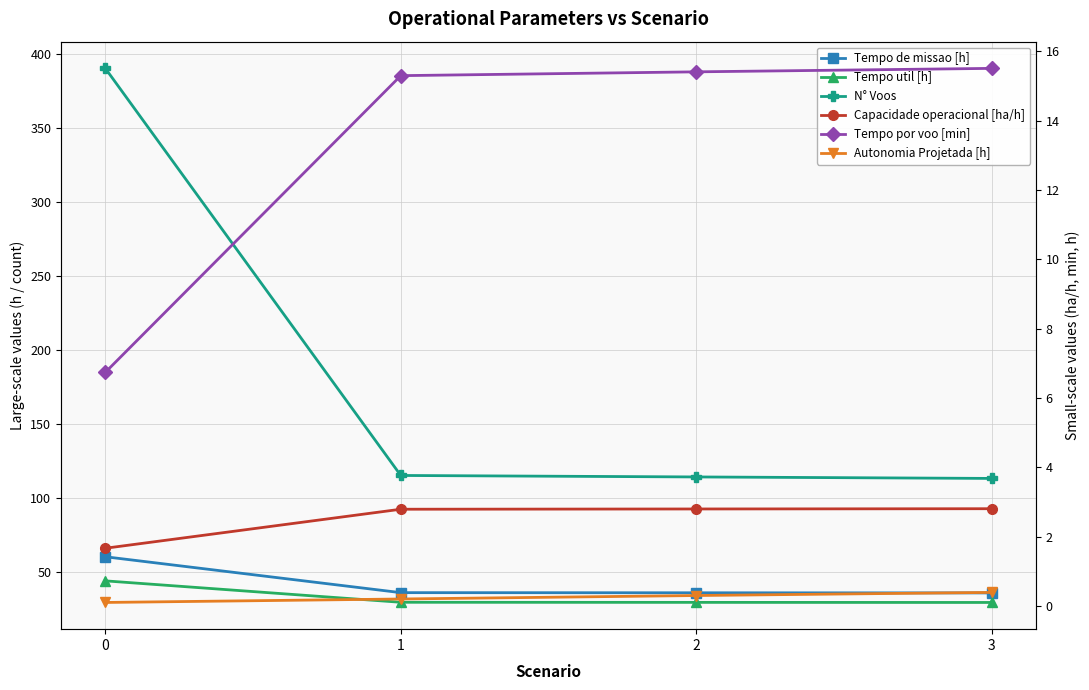

List the labels in order of Tempo util [h] value, largest first.

0, 1, 2, 3